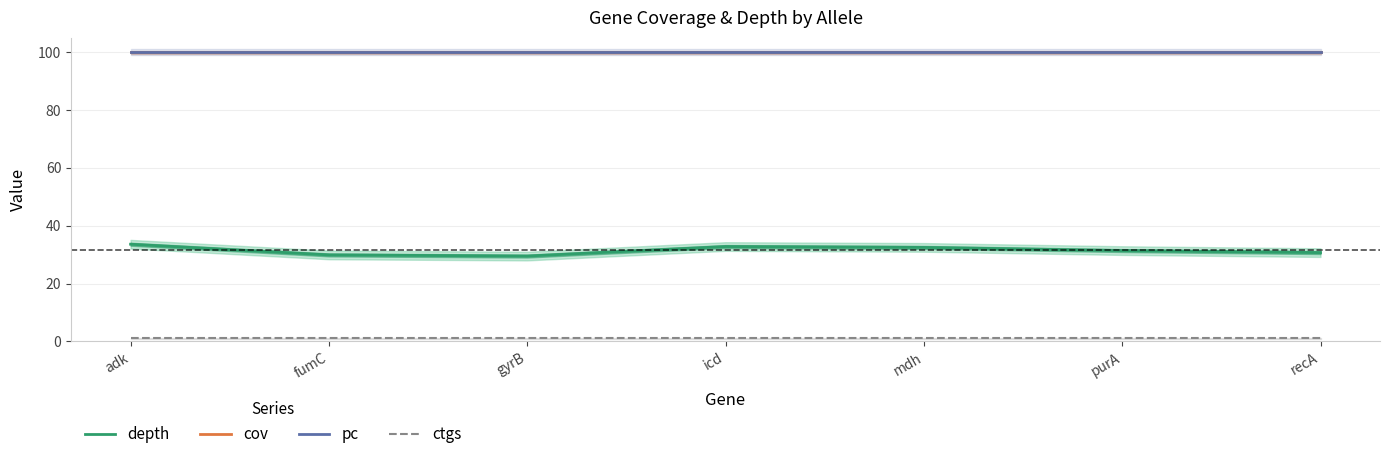

List the series in order of their peak value, lowest first.

ctgs, depth, cov, pc